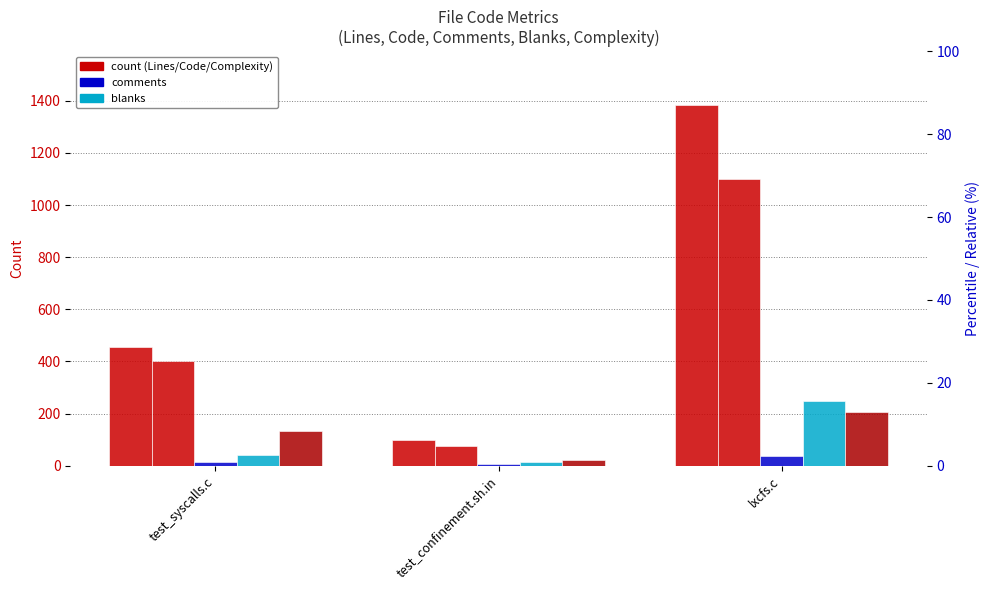

The Lines series shows 98 at test_confinement.sh.in. True or false?

True